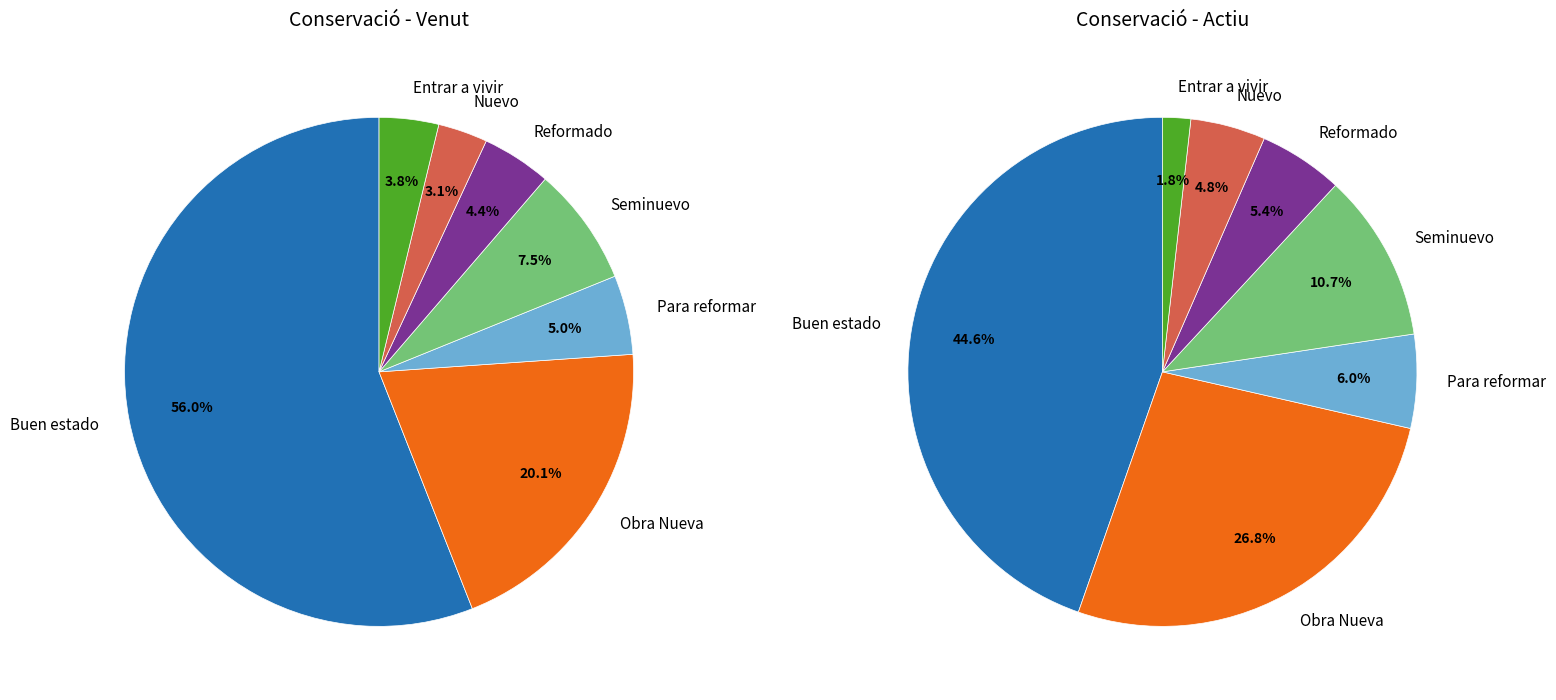

Is it true that Seminuevo is 8% of the pie?

True